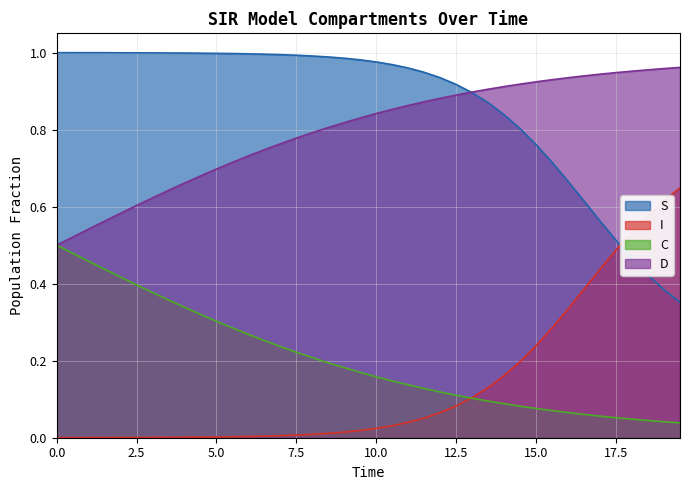

Rank the series by their maximum value, from highest to lowest.

S, D, I, C